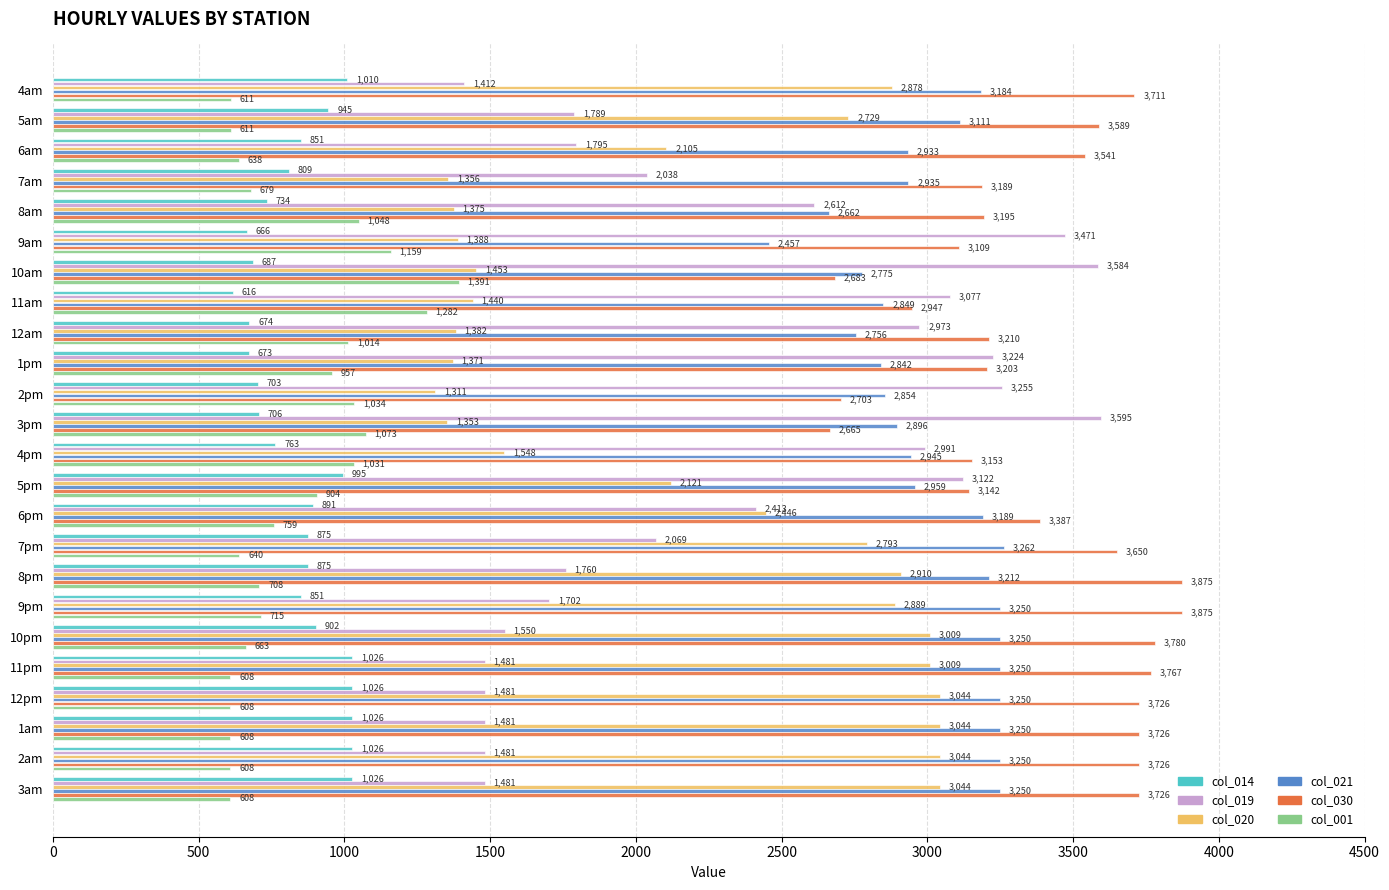

Where is col_001 nearest to the value 999?

12am